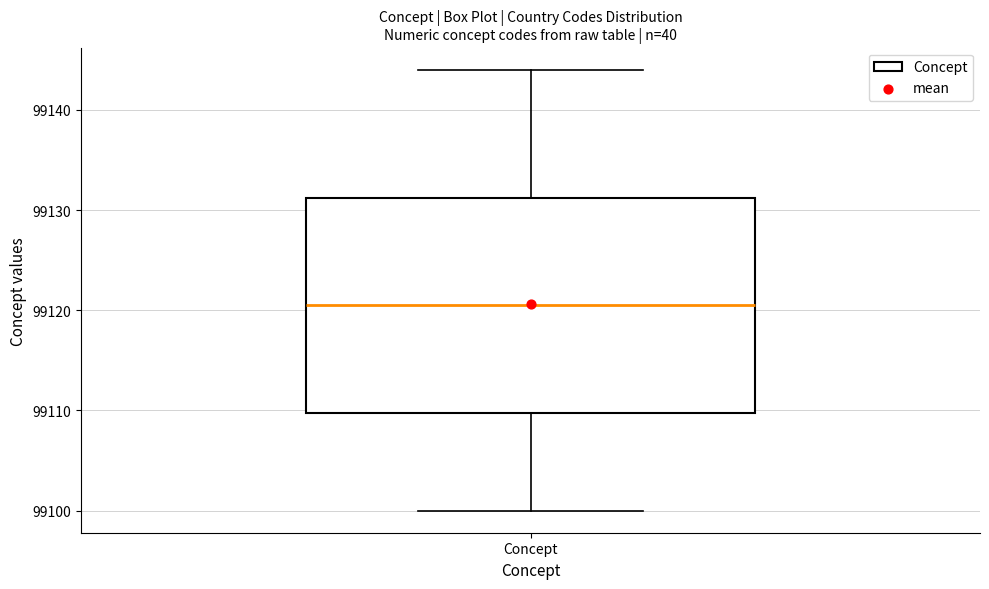

Read this box plot against the y-axis: the position of the median line, the range covered by the box, and the ends of both whiskers. The values are not printed on the chart, so give them approximately, as read against the axis.

median 99121, box 99110 to 99131, whiskers 99100 to 99144